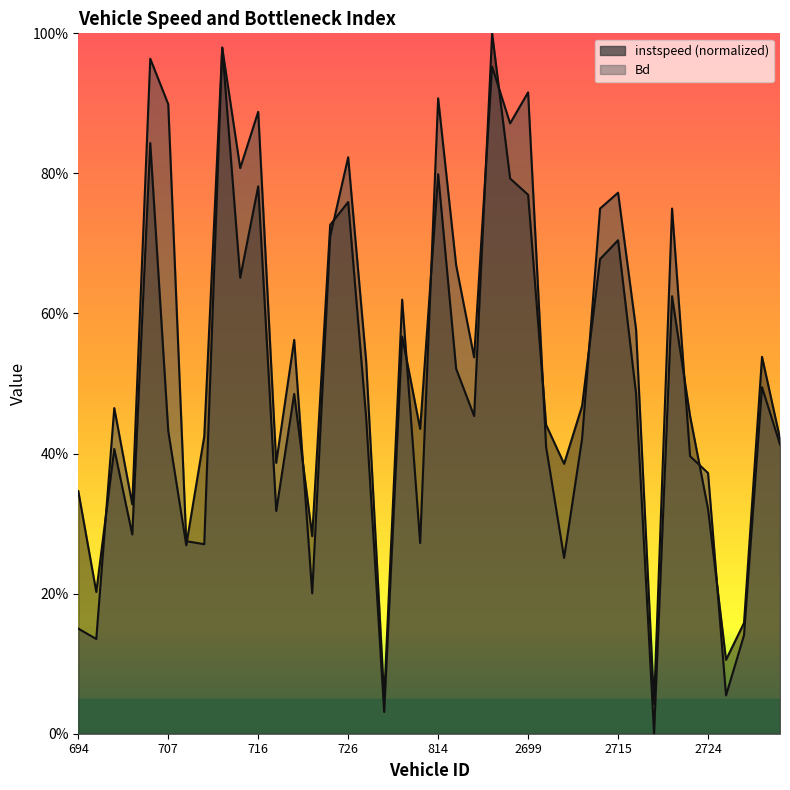

Rank the series by their maximum value, from highest to lowest.

instspeed, Bd